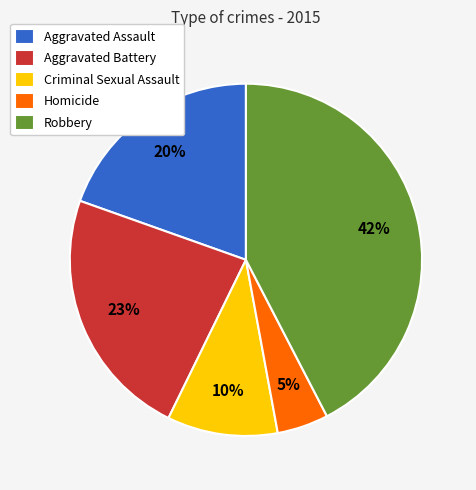

How many segments does this pie chart have?

5